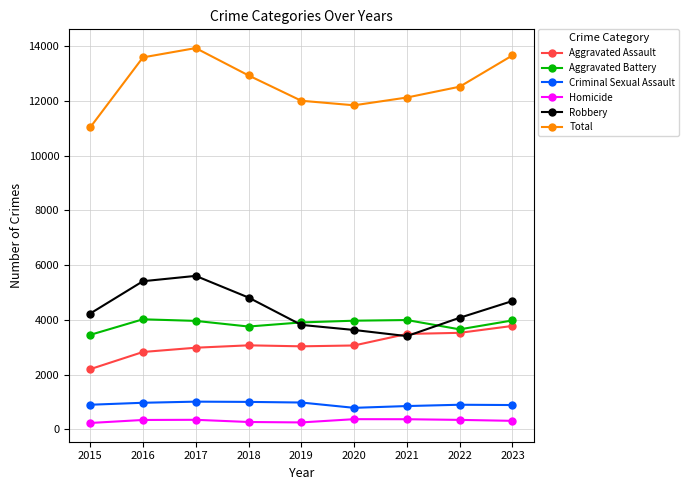

Where is the first local minimum for Total?

2020